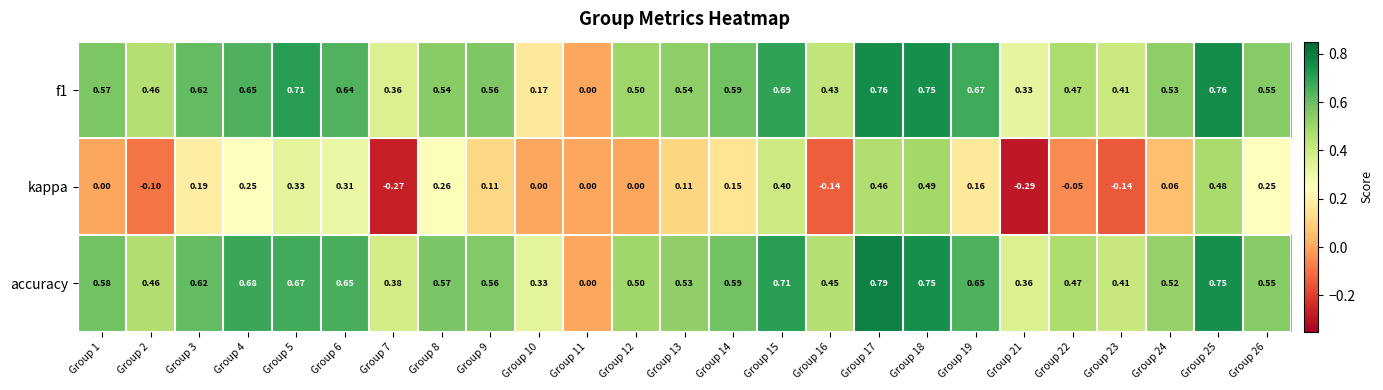

Rank the series by their maximum value, from highest to lowest.

accuracy, f1, kappa